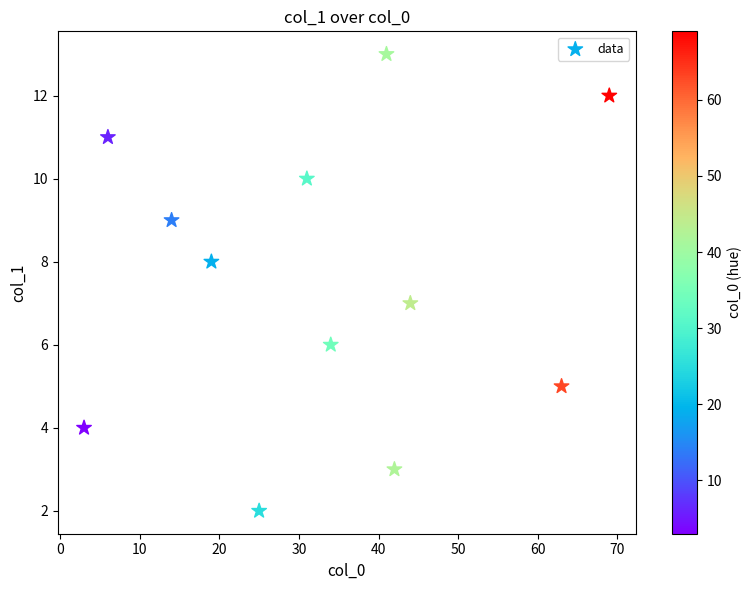

What is the range of X values (max minus min)?

66.0